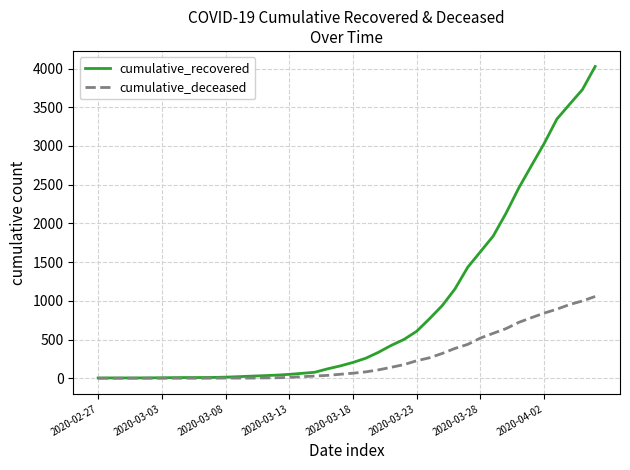

Which series has the widest spread of values?

cumulative_recovered